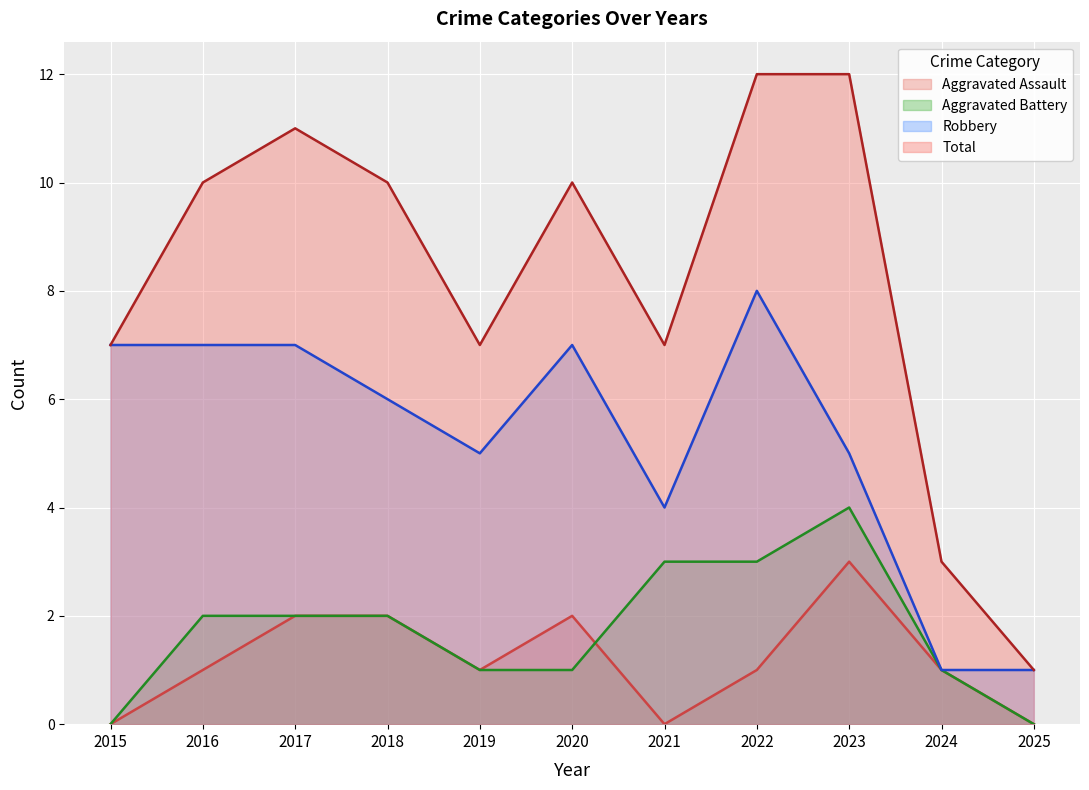

Does the chart display data point markers on the line(s)?

No